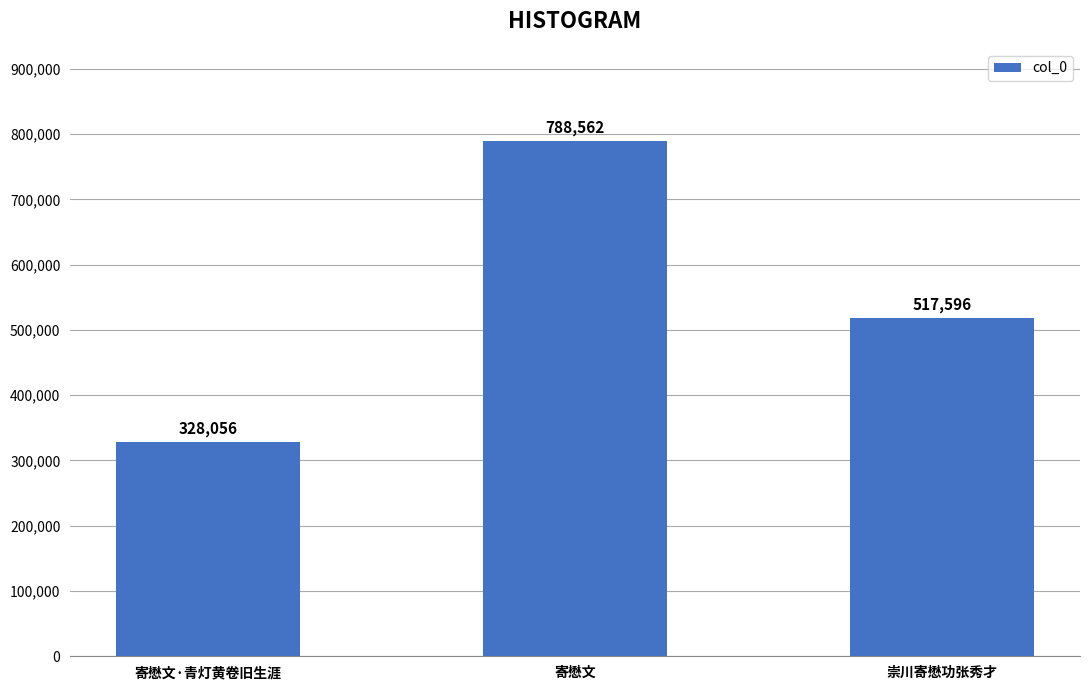

What is the label of the 3rd bar from the right?

寄懋文·青灯黄卷旧生涯